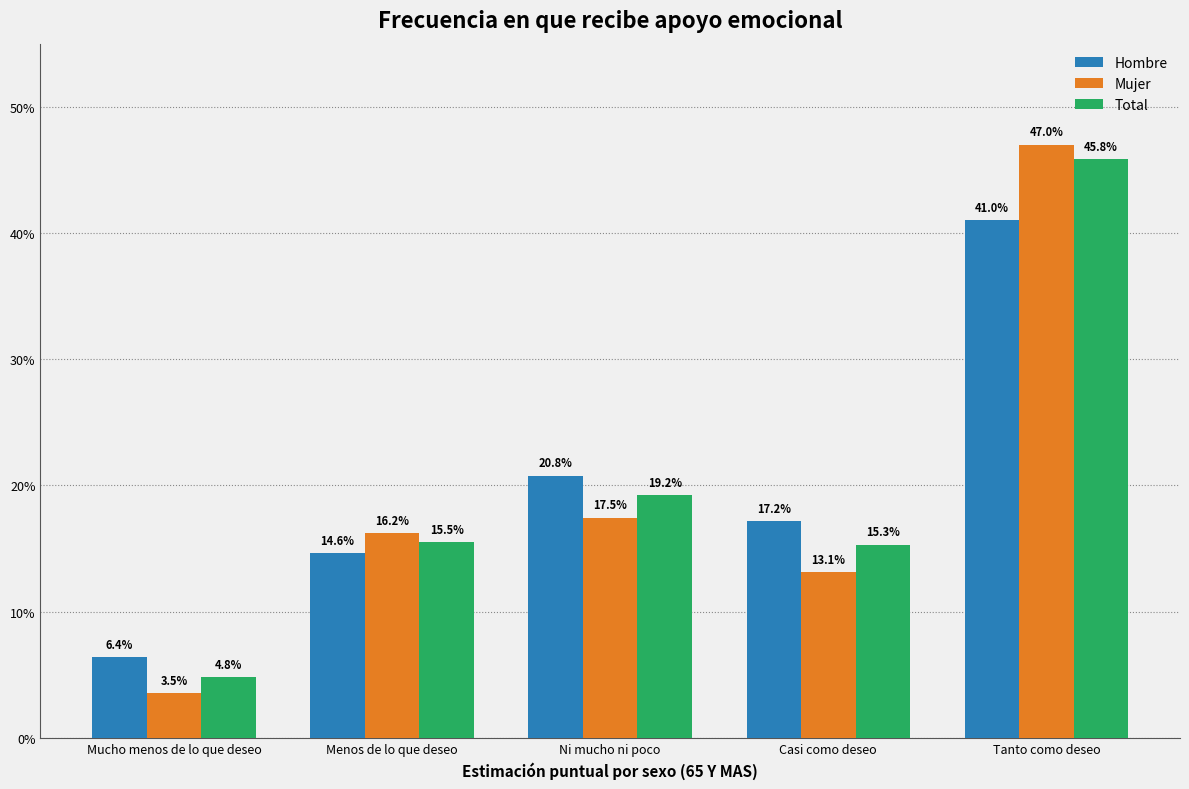

What is the approximate value of Mujer at Tanto como deseo?

47.0